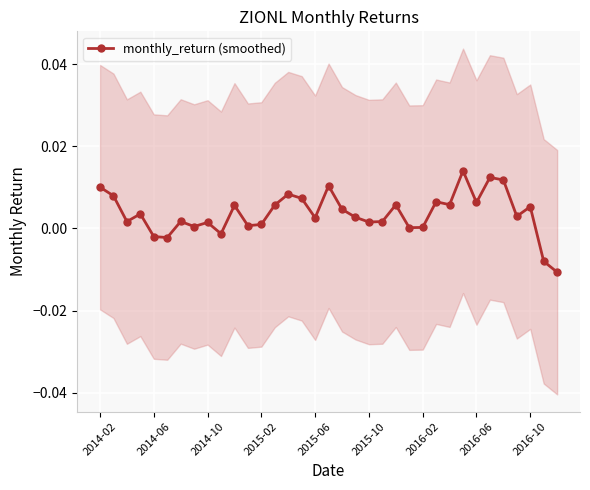

Does the chart display data point markers on the line(s)?

Yes